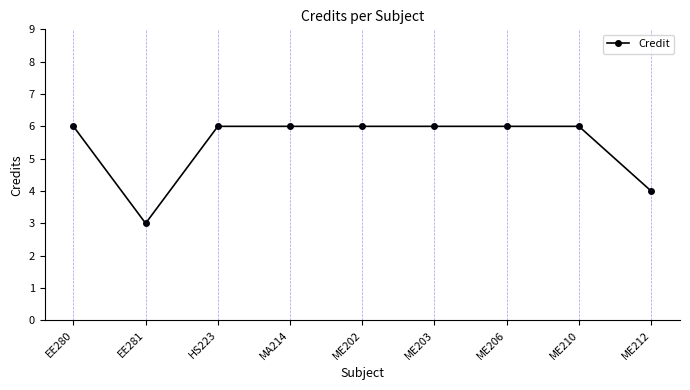

What position from the right is ME206?

3